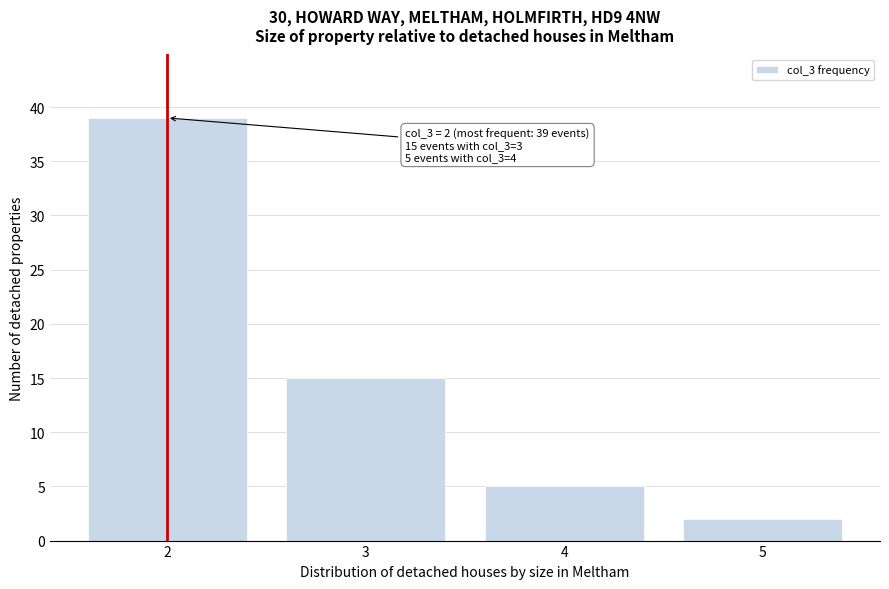

Reading left to right, what are all the values shown in this chart?

39	15	5	2